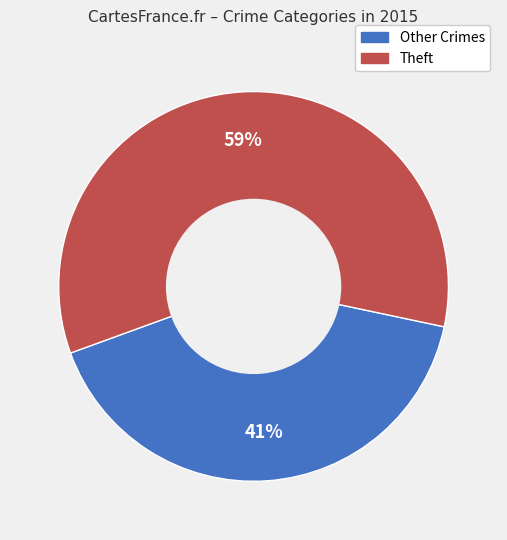

Does any single category account for the majority?

Yes